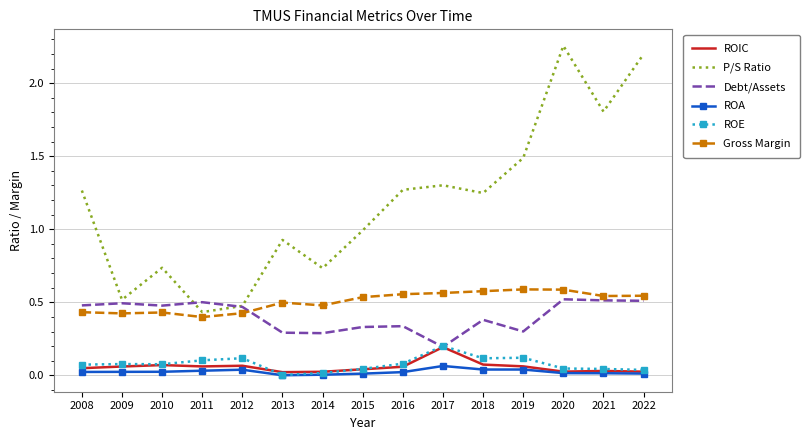

Which series changed the most between 2010 and 2017?

P/S Ratio